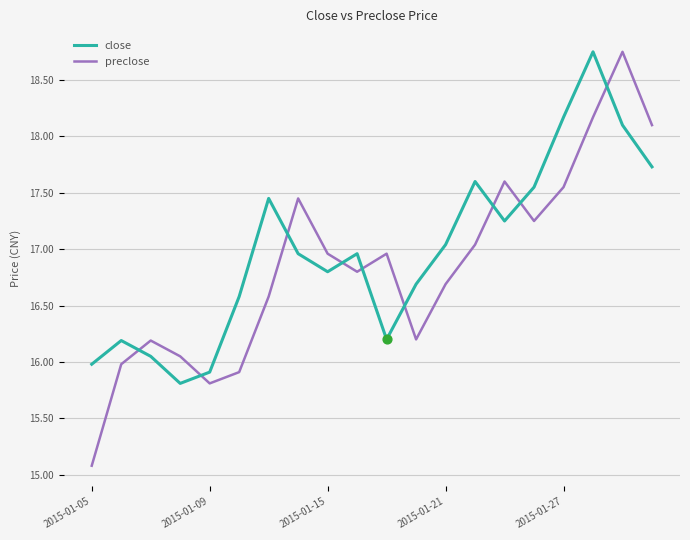

Which series has the widest spread of values?

preclose